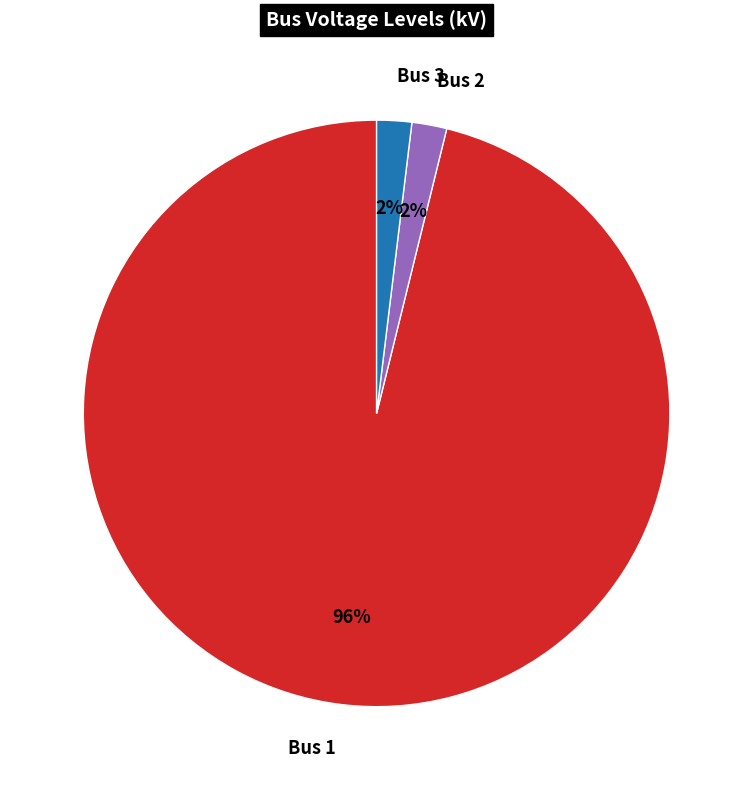

True or false: Bus 1 accounts for 96% of the total.

True